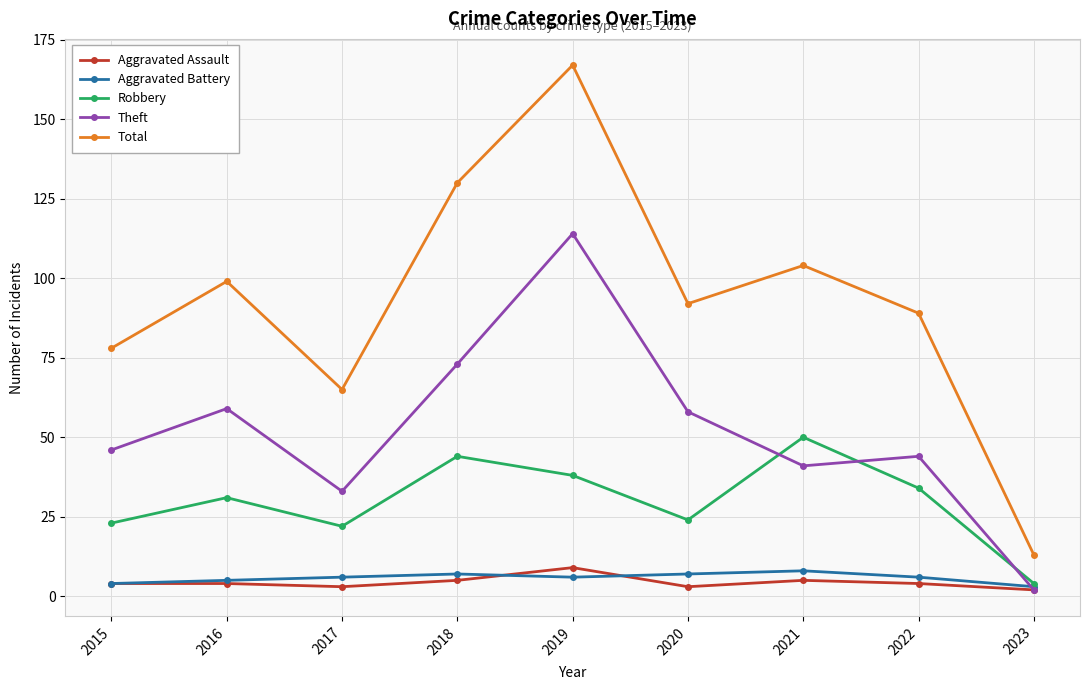

True or false: Aggravated Battery and Total intersect in this chart.

False